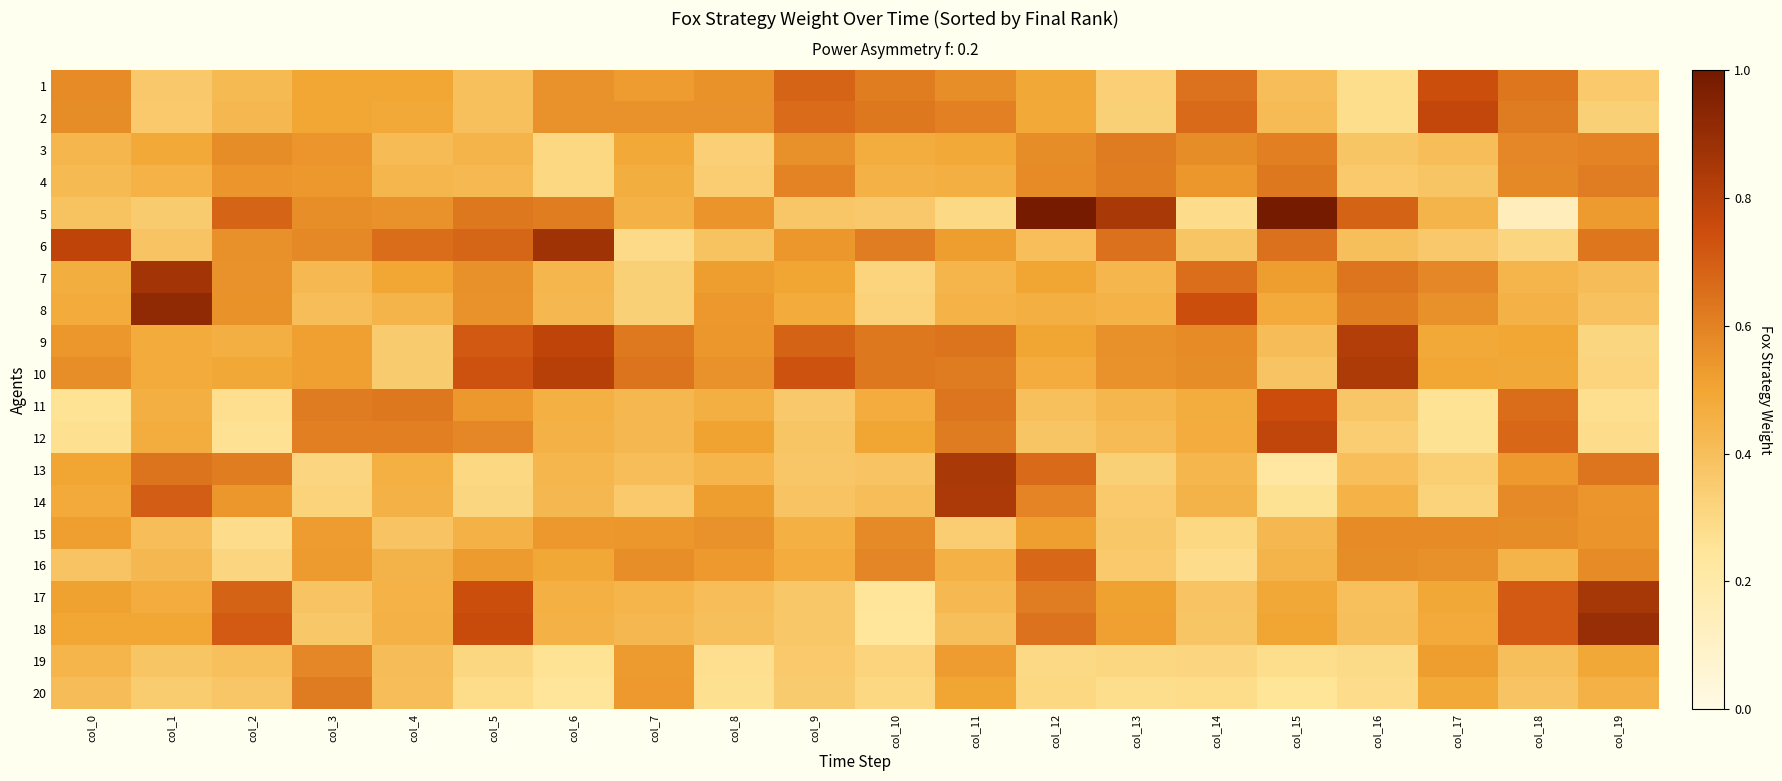

Reading left to right, list all the values displayed in this chart.

1: col_0=0.6	col_1=0.4	col_2=0.4	col_3=0.5	col_4=0.5	col_5=0.4	col_6=0.6	col_7=0.5	col_8=0.6	col_9=0.7	col_10=0.6	col_11=0.6	col_12=0.5	col_13=0.3	col_14=0.6	col_15=0.4	col_16=0.3	col_17=0.7	col_18=0.6	col_19=0.4
2: col_0=0.6	col_1=0.4	col_2=0.4	col_3=0.5	col_4=0.5	col_5=0.4	col_6=0.6	col_7=0.6	col_8=0.6	col_9=0.7	col_10=0.6	col_11=0.6	col_12=0.5	col_13=0.3	col_14=0.7	col_15=0.4	col_16=0.3	col_17=0.8	col_18=0.6	col_19=0.3
3: col_0=0.4	col_1=0.5	col_2=0.6	col_3=0.5	col_4=0.4	col_5=0.4	col_6=0.3	col_7=0.5	col_8=0.3	col_9=0.6	col_10=0.5	col_11=0.5	col_12=0.6	col_13=0.6	col_14=0.6	col_15=0.6	col_16=0.4	col_17=0.4	col_18=0.6	col_19=0.6
4: col_0=0.4	col_1=0.5	col_2=0.5	col_3=0.5	col_4=0.4	col_5=0.4	col_6=0.3	col_7=0.5	col_8=0.3	col_9=0.6	col_10=0.5	col_11=0.5	col_12=0.6	col_13=0.6	col_14=0.5	col_15=0.6	col_16=0.4	col_17=0.4	col_18=0.6	col_19=0.6
5: col_0=0.4	col_1=0.4	col_2=0.7	col_3=0.6	col_4=0.6	col_5=0.6	col_6=0.6	col_7=0.5	col_8=0.5	col_9=0.4	col_10=0.4	col_11=0.3	col_12=1.0	col_13=0.8	col_14=0.3	col_15=1.0	col_16=0.7	col_17=0.4	col_18=0.1	col_19=0.5
6: col_0=0.8	col_1=0.4	col_2=0.6	col_3=0.6	col_4=0.7	col_5=0.7	col_6=0.9	col_7=0.3	col_8=0.4	col_9=0.5	col_10=0.6	col_11=0.5	col_12=0.4	col_13=0.6	col_14=0.4	col_15=0.6	col_16=0.4	col_17=0.4	col_18=0.3	col_19=0.6
7: col_0=0.5	col_1=0.9	col_2=0.6	col_3=0.4	col_4=0.5	col_5=0.6	col_6=0.4	col_7=0.3	col_8=0.5	col_9=0.5	col_10=0.3	col_11=0.4	col_12=0.5	col_13=0.4	col_14=0.7	col_15=0.5	col_16=0.6	col_17=0.6	col_18=0.4	col_19=0.4
8: col_0=0.5	col_1=0.9	col_2=0.6	col_3=0.4	col_4=0.4	col_5=0.6	col_6=0.4	col_7=0.3	col_8=0.5	col_9=0.5	col_10=0.3	col_11=0.5	col_12=0.5	col_13=0.5	col_14=0.7	col_15=0.5	col_16=0.6	col_17=0.6	col_18=0.5	col_19=0.4
9: col_0=0.5	col_1=0.5	col_2=0.5	col_3=0.5	col_4=0.4	col_5=0.7	col_6=0.8	col_7=0.6	col_8=0.5	col_9=0.7	col_10=0.6	col_11=0.6	col_12=0.5	col_13=0.6	col_14=0.6	col_15=0.4	col_16=0.8	col_17=0.5	col_18=0.5	col_19=0.3
10: col_0=0.6	col_1=0.5	col_2=0.5	col_3=0.5	col_4=0.4	col_5=0.7	col_6=0.8	col_7=0.6	col_8=0.6	col_9=0.7	col_10=0.6	col_11=0.6	col_12=0.5	col_13=0.6	col_14=0.6	col_15=0.4	col_16=0.8	col_17=0.5	col_18=0.5	col_19=0.3
11: col_0=0.3	col_1=0.5	col_2=0.3	col_3=0.6	col_4=0.6	col_5=0.5	col_6=0.5	col_7=0.4	col_8=0.5	col_9=0.4	col_10=0.5	col_11=0.6	col_12=0.4	col_13=0.4	col_14=0.5	col_15=0.7	col_16=0.4	col_17=0.3	col_18=0.7	col_19=0.3
12: col_0=0.3	col_1=0.5	col_2=0.3	col_3=0.6	col_4=0.6	col_5=0.6	col_6=0.5	col_7=0.4	col_8=0.5	col_9=0.4	col_10=0.5	col_11=0.6	col_12=0.4	col_13=0.4	col_14=0.5	col_15=0.8	col_16=0.3	col_17=0.3	col_18=0.7	col_19=0.3
13: col_0=0.5	col_1=0.6	col_2=0.6	col_3=0.3	col_4=0.5	col_5=0.3	col_6=0.4	col_7=0.4	col_8=0.4	col_9=0.4	col_10=0.4	col_11=0.8	col_12=0.7	col_13=0.3	col_14=0.4	col_15=0.2	col_16=0.4	col_17=0.3	col_18=0.5	col_19=0.6
14: col_0=0.5	col_1=0.7	col_2=0.5	col_3=0.3	col_4=0.5	col_5=0.3	col_6=0.4	col_7=0.4	col_8=0.5	col_9=0.4	col_10=0.4	col_11=0.8	col_12=0.6	col_13=0.4	col_14=0.4	col_15=0.3	col_16=0.5	col_17=0.3	col_18=0.6	col_19=0.5
15: col_0=0.5	col_1=0.4	col_2=0.3	col_3=0.5	col_4=0.4	col_5=0.5	col_6=0.5	col_7=0.5	col_8=0.6	col_9=0.5	col_10=0.6	col_11=0.3	col_12=0.5	col_13=0.4	col_14=0.3	col_15=0.4	col_16=0.6	col_17=0.6	col_18=0.6	col_19=0.5
16: col_0=0.4	col_1=0.4	col_2=0.3	col_3=0.5	col_4=0.4	col_5=0.5	col_6=0.5	col_7=0.6	col_8=0.5	col_9=0.5	col_10=0.6	col_11=0.5	col_12=0.7	col_13=0.4	col_14=0.3	col_15=0.4	col_16=0.6	col_17=0.6	col_18=0.4	col_19=0.6
17: col_0=0.5	col_1=0.5	col_2=0.7	col_3=0.4	col_4=0.5	col_5=0.7	col_6=0.5	col_7=0.4	col_8=0.4	col_9=0.4	col_10=0.2	col_11=0.4	col_12=0.6	col_13=0.5	col_14=0.4	col_15=0.5	col_16=0.4	col_17=0.5	col_18=0.7	col_19=0.9
18: col_0=0.5	col_1=0.5	col_2=0.7	col_3=0.4	col_4=0.5	col_5=0.8	col_6=0.5	col_7=0.4	col_8=0.4	col_9=0.4	col_10=0.2	col_11=0.4	col_12=0.6	col_13=0.5	col_14=0.4	col_15=0.5	col_16=0.4	col_17=0.5	col_18=0.7	col_19=0.9
19: col_0=0.4	col_1=0.4	col_2=0.4	col_3=0.6	col_4=0.4	col_5=0.3	col_6=0.3	col_7=0.5	col_8=0.3	col_9=0.4	col_10=0.3	col_11=0.5	col_12=0.3	col_13=0.3	col_14=0.3	col_15=0.3	col_16=0.3	col_17=0.5	col_18=0.4	col_19=0.5
20: col_0=0.4	col_1=0.4	col_2=0.4	col_3=0.6	col_4=0.4	col_5=0.3	col_6=0.2	col_7=0.5	col_8=0.3	col_9=0.4	col_10=0.3	col_11=0.5	col_12=0.3	col_13=0.3	col_14=0.3	col_15=0.3	col_16=0.3	col_17=0.5	col_18=0.4	col_19=0.5